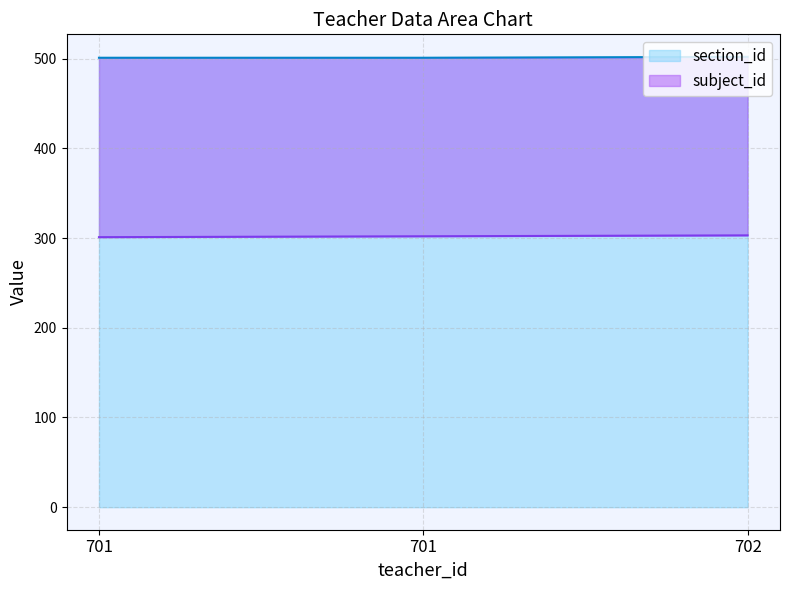

The section_id series shows 502 at 702. True or false?

True